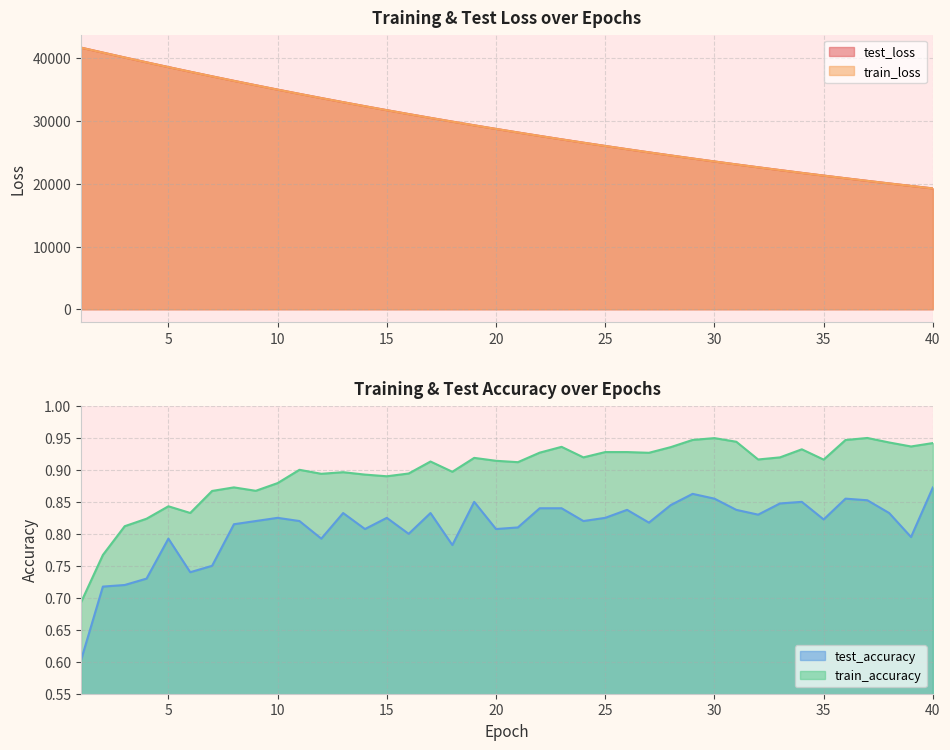

Reading left to right, list all the values displayed in this chart.

test_loss: 41689.8	40901.4	40119.4	39348.8	38591.9	37849.8	37117.9	36399.6	35694.7	35001.4	34322.0	33655.0	33000.1	32355.8	31725.3	31105.0	30497.4	29900.5	29313.7	28739.1	28176.1	27622.1	27078.3	26546.0	26023.1	25509.4	25006.1	24512.6	24027.0	23551.1	23084.2	22626.4	22176.8	21735.3	21303.2	20877.7	20461.3	20052.4	19651.4	19257.5
train_loss: 41688.9	40898.9	40116.7	39346.8	38589.8	37847.4	37114.9	36396.6	35691.9	34999.0	34319.3	33652.1	32997.1	32354.0	31722.7	31102.9	30494.4	29898.1	29311.8	28737.2	28173.5	27619.8	27076.6	26544.0	26020.9	25507.7	25004.2	24510.0	24025.1	23549.2	23082.4	22624.7	22175.0	21733.8	21301.4	20876.3	20459.7	20050.9	19649.8	19256.2
train_accuracy: 0.7	0.8	0.8	0.8	0.8	0.8	0.9	0.9	0.9	0.9	0.9	0.9	0.9	0.9	0.9	0.9	0.9	0.9	0.9	0.9	0.9	0.9	0.9	0.9	0.9	0.9	0.9	0.9	0.9	0.9	0.9	0.9	0.9	0.9	0.9	0.9	0.9	0.9	0.9	0.9
test_accuracy: 0.6	0.7	0.7	0.7	0.8	0.7	0.8	0.8	0.8	0.8	0.8	0.8	0.8	0.8	0.8	0.8	0.8	0.8	0.8	0.8	0.8	0.8	0.8	0.8	0.8	0.8	0.8	0.8	0.9	0.9	0.8	0.8	0.8	0.8	0.8	0.9	0.9	0.8	0.8	0.9